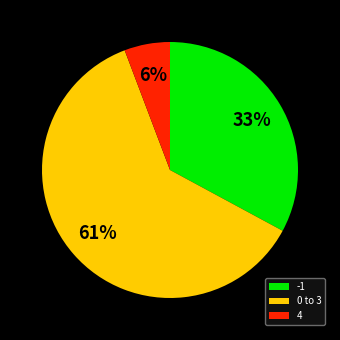

Does -1 represent more than half of the total?

No